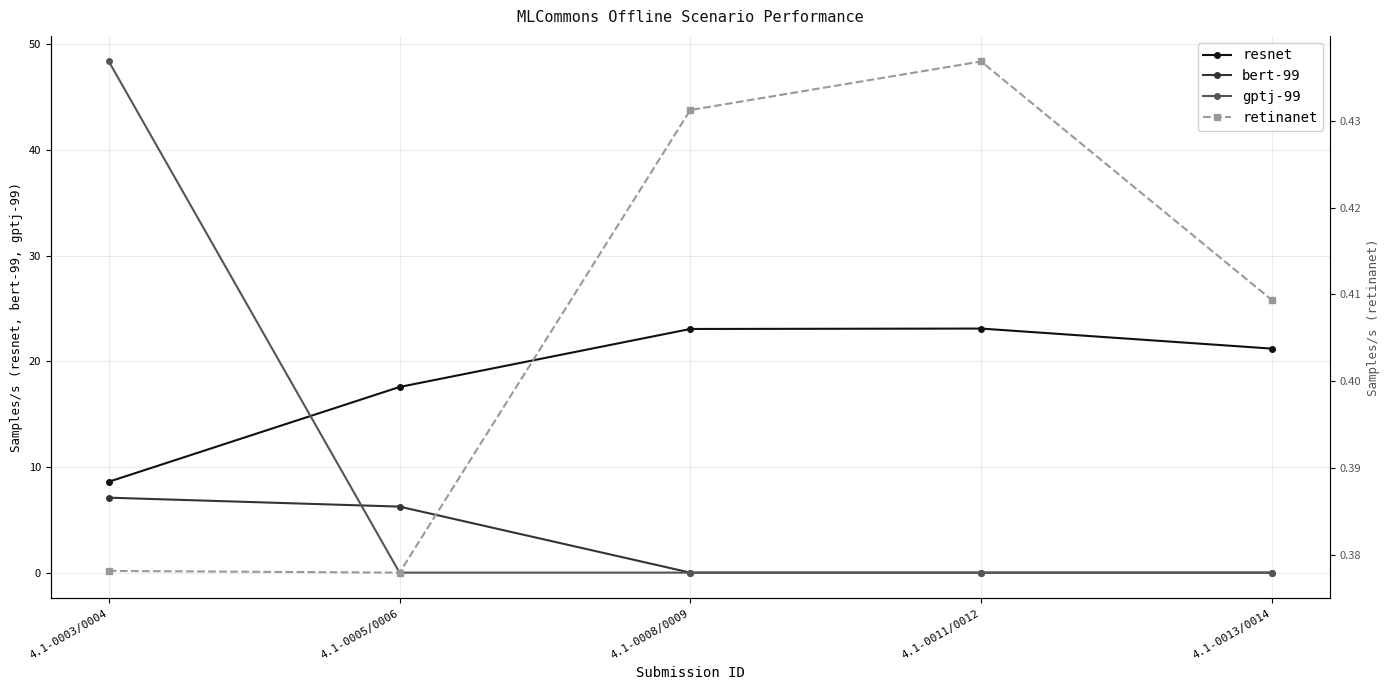

What is the difference between the maximum and second lowest values in the retinanet series?

0.1